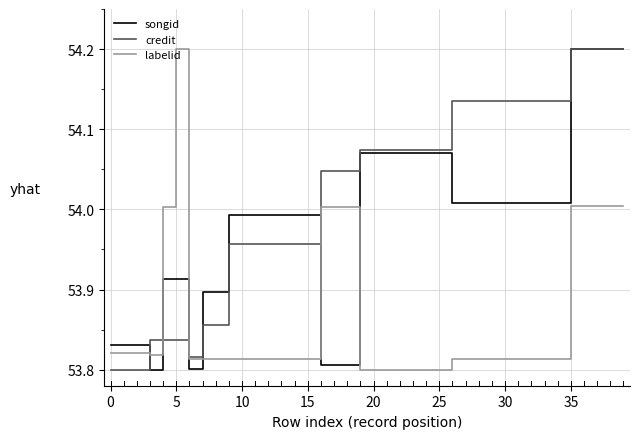

Which series has the largest total across all categories?

credit